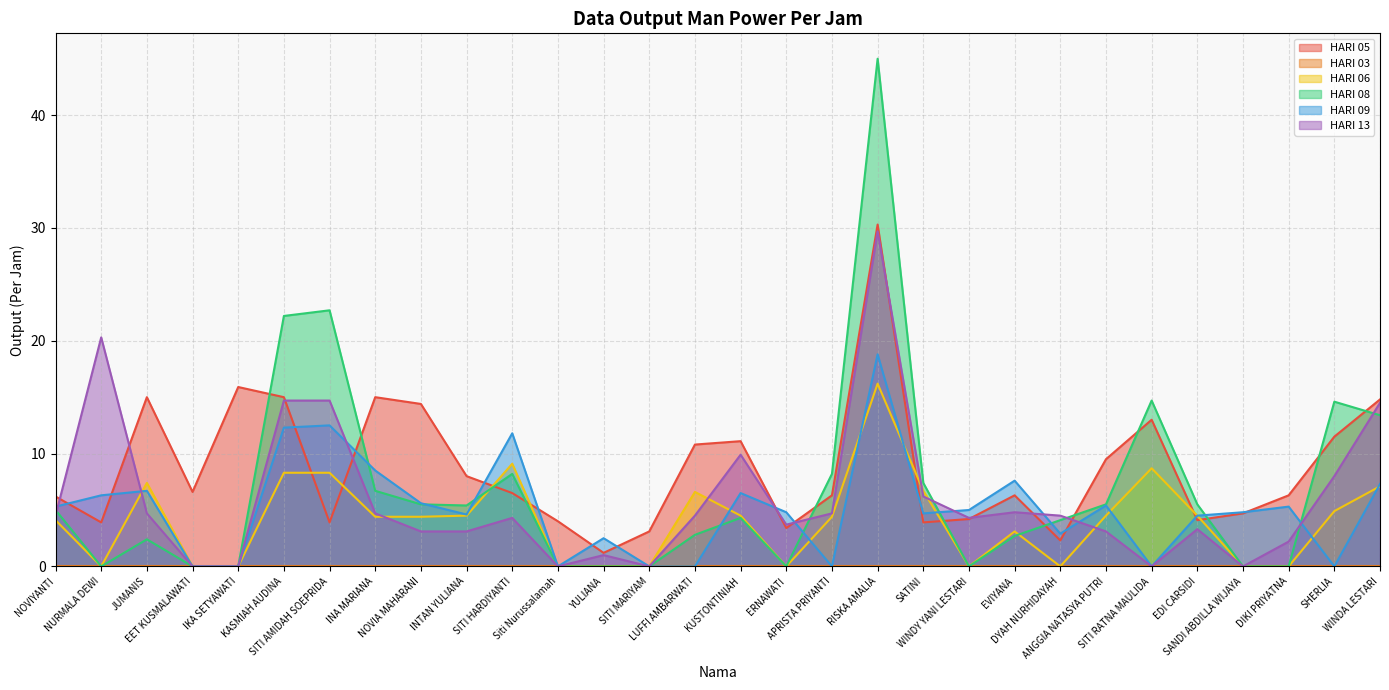

How many values in the HARI 13 series exceed 4?

17